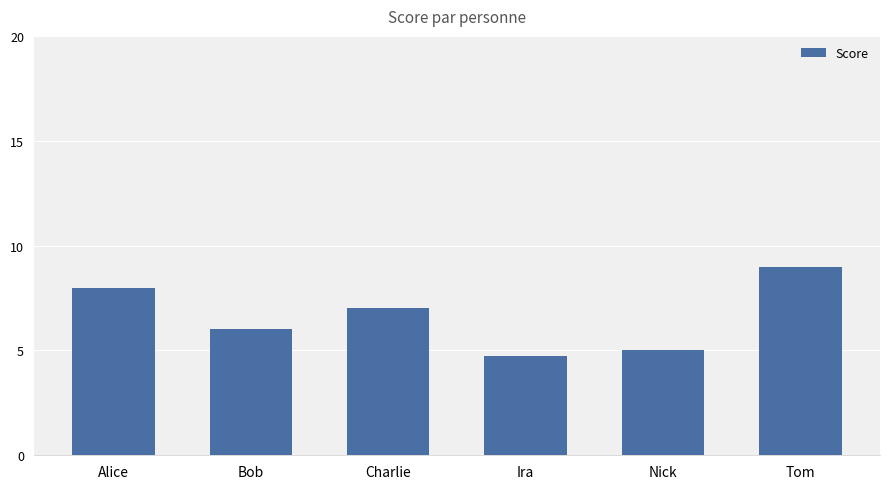

Read the value at Charlie.

7.0